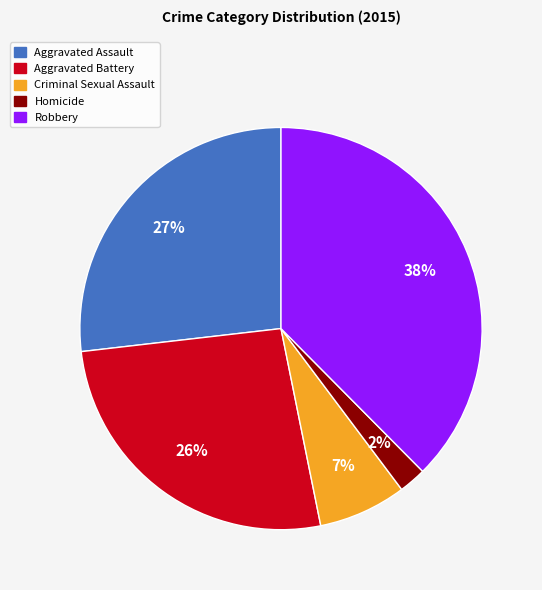

Does any single category account for the majority?

No